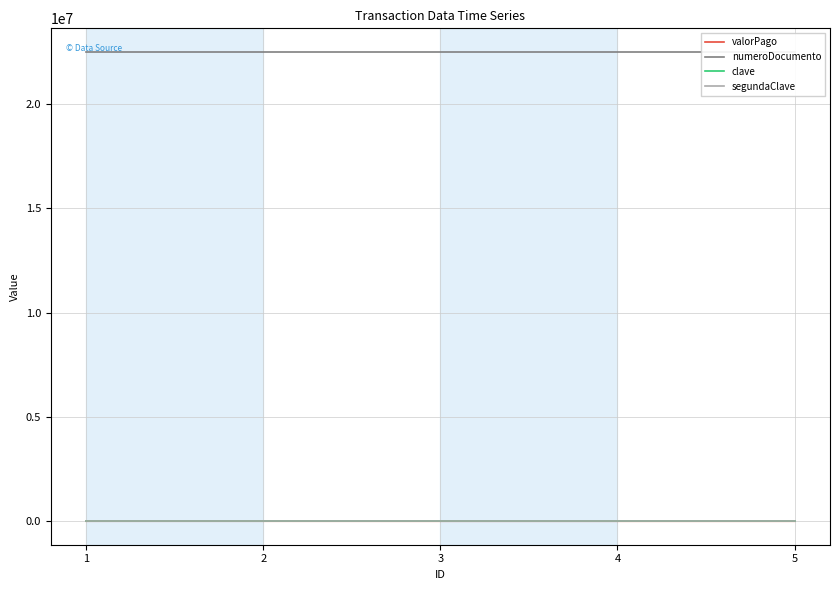

True or false: numeroDocumento has more than 0 interior local peaks.

False